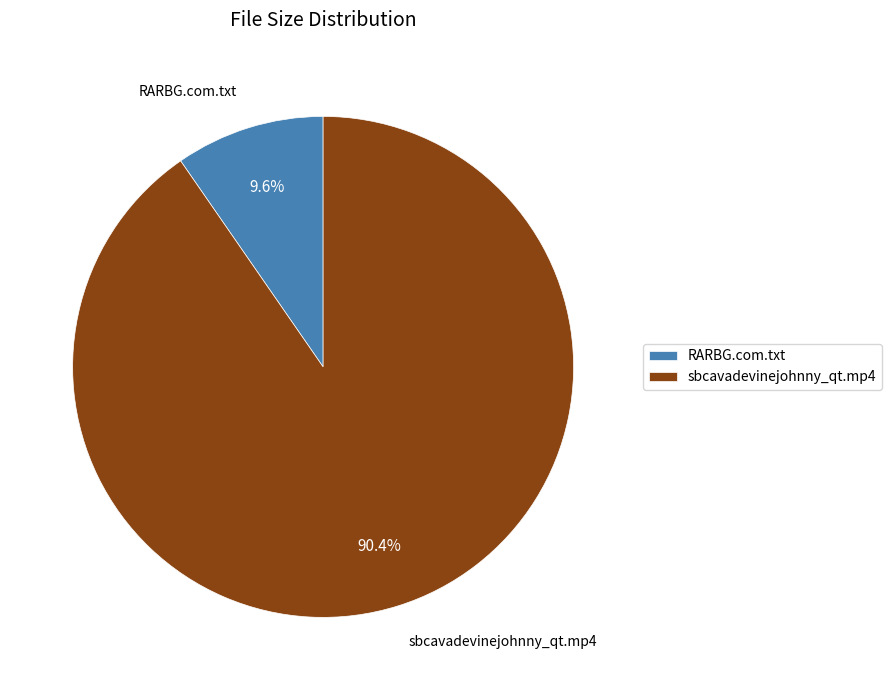

To the nearest percent, what is the difference between the largest and smallest slice percentages?

81%